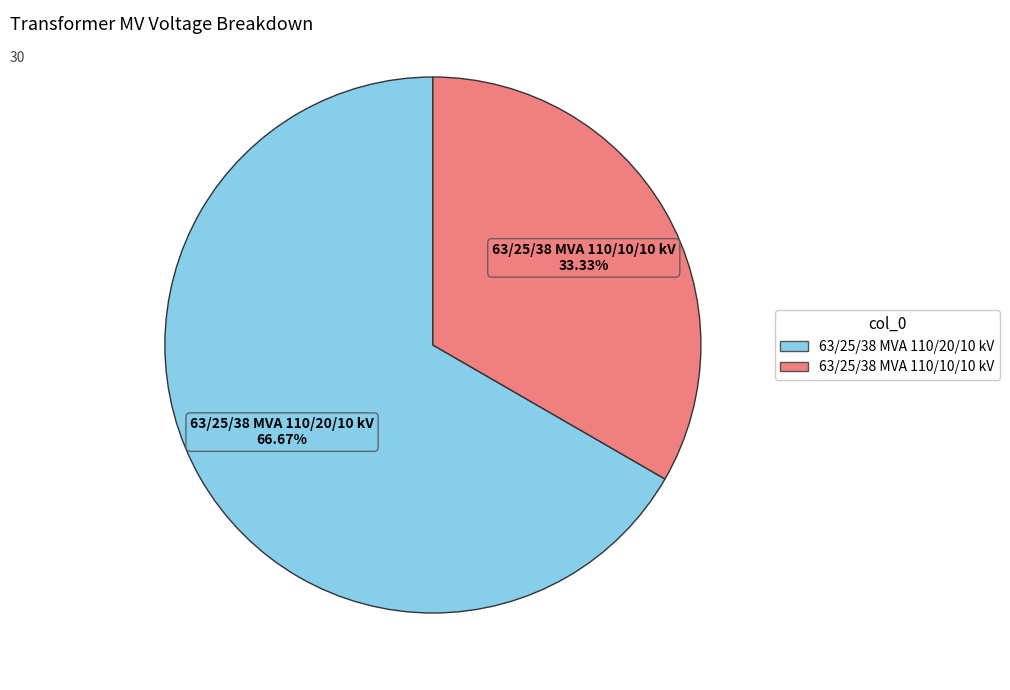

Does 63/25/38 MVA 110/20/10 kV account for over 50% of the chart?

Yes